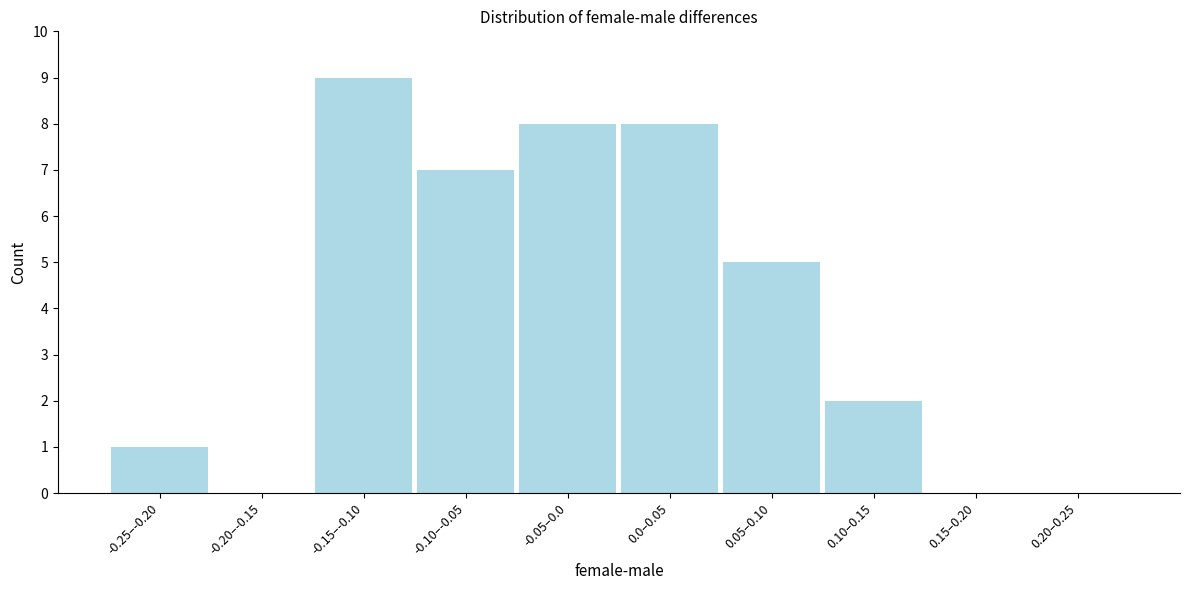

Reading left to right, list all the values displayed in this chart.

-0.25–-0.20=1	-0.20–-0.15=0	-0.15–-0.10=9	-0.10–-0.05=7	-0.05–0.0=8	0.0–0.05=8	0.05–0.10=5	0.10–0.15=2	0.15–0.20=0	0.20–0.25=0